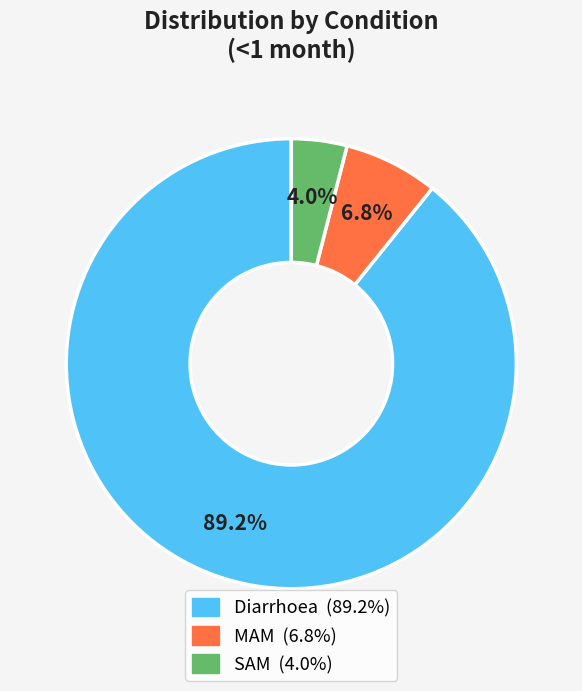

To the nearest percent, what portion does SAM represent?

4%